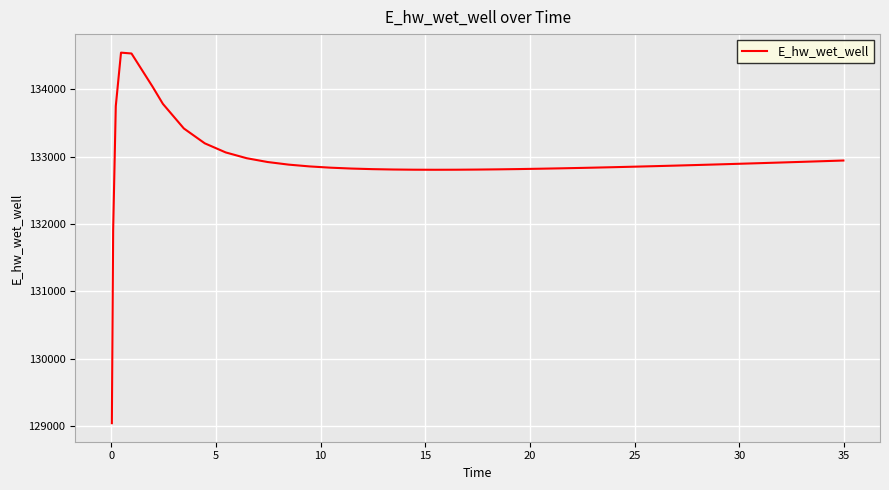

What is the minimum value shown in the chart?

129039.9